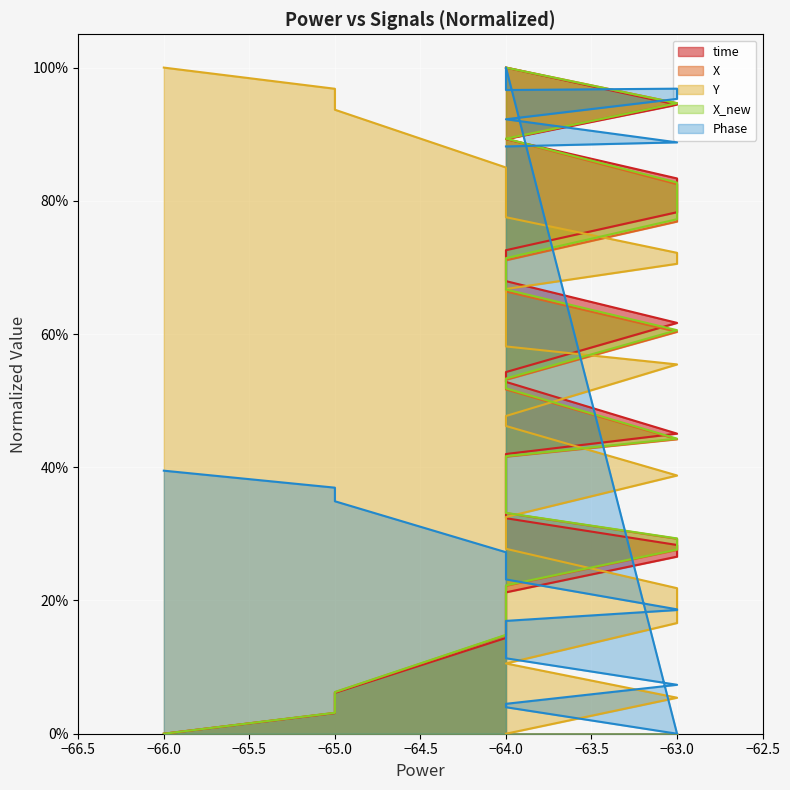

How many intersections are there between time and Phase?

3